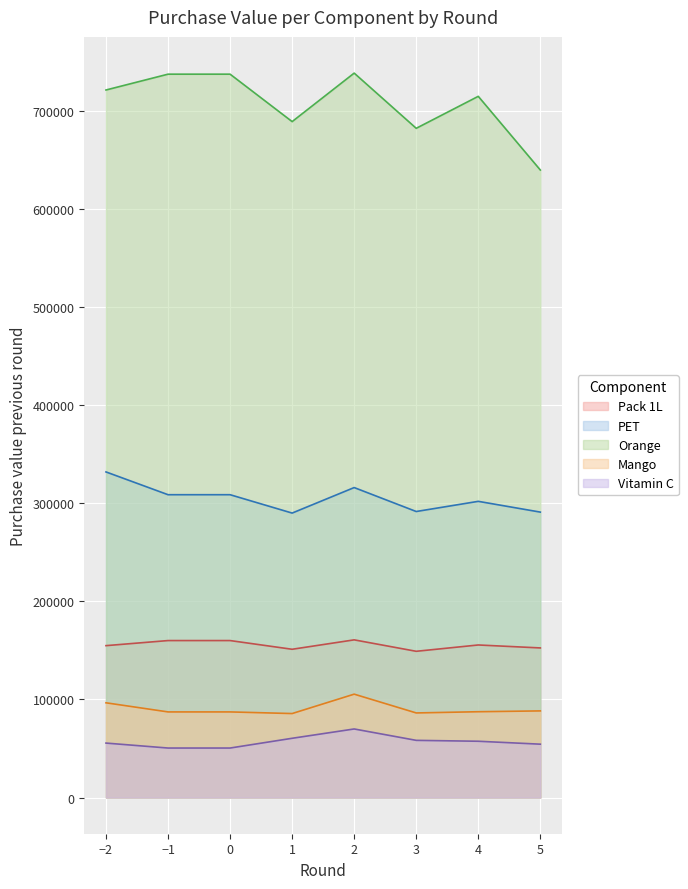

How many categories are shown in the chart?

8